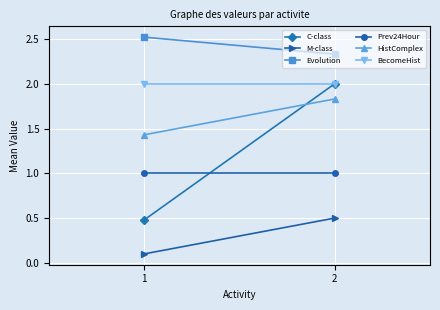

How many distinct data groups are displayed?

6